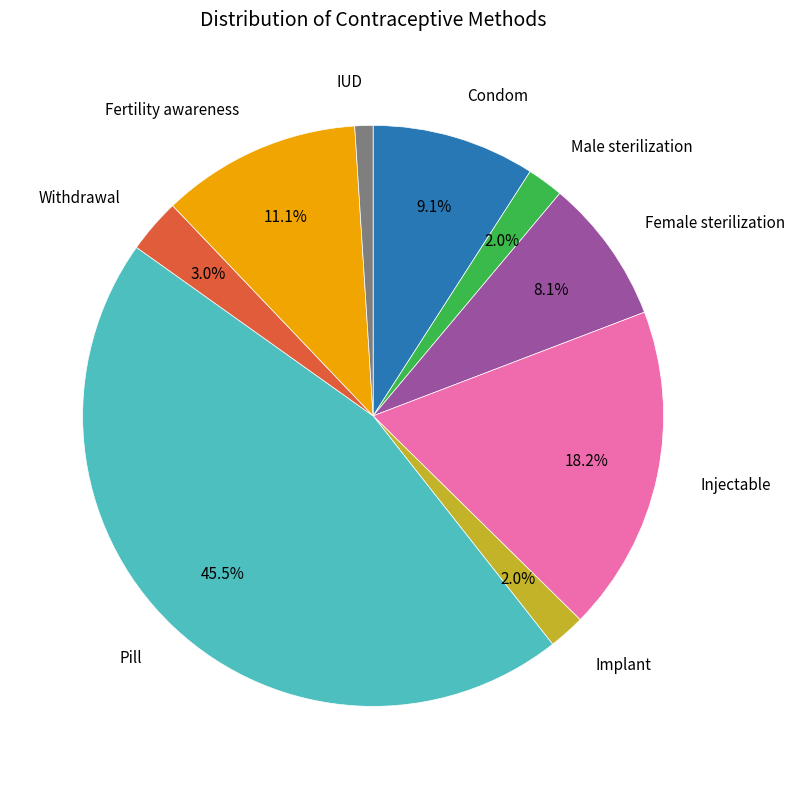

Is there any slice that represents more than half of the pie?

No